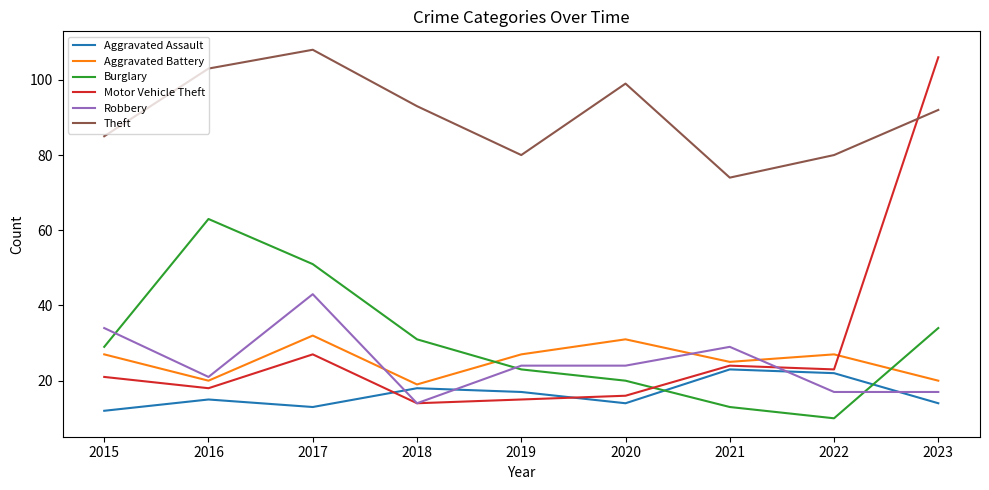

What is the sum of all Burglary values?

274